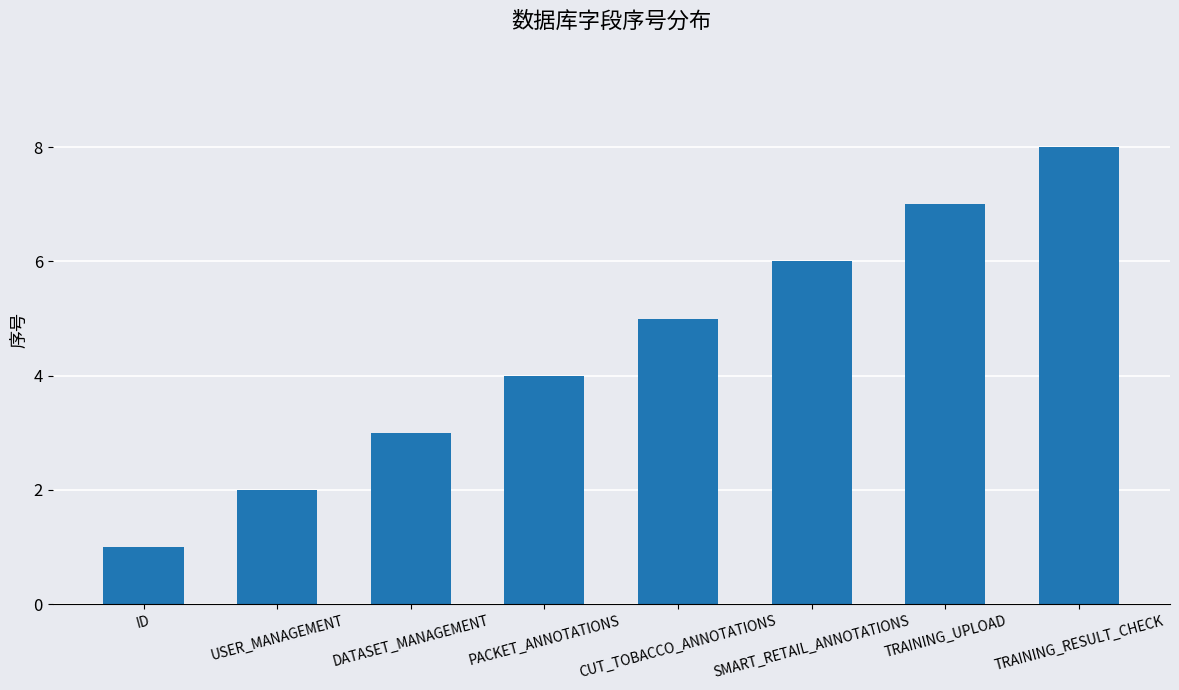

What is the difference between the values at TRAINING_RESULT_CHECK and ID?

7